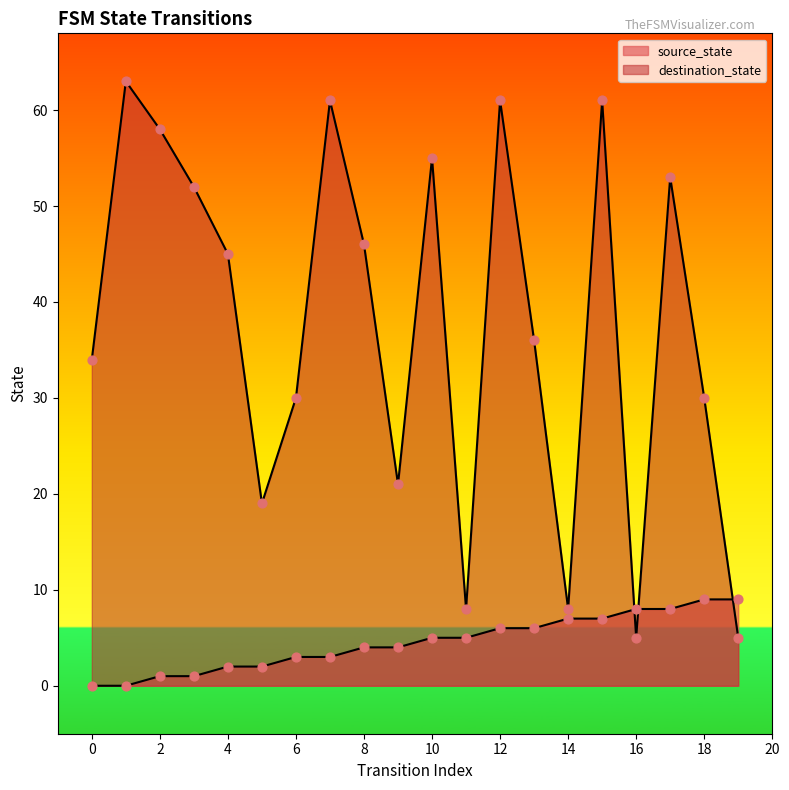

At how many categories does at least one series exceed 40?

10